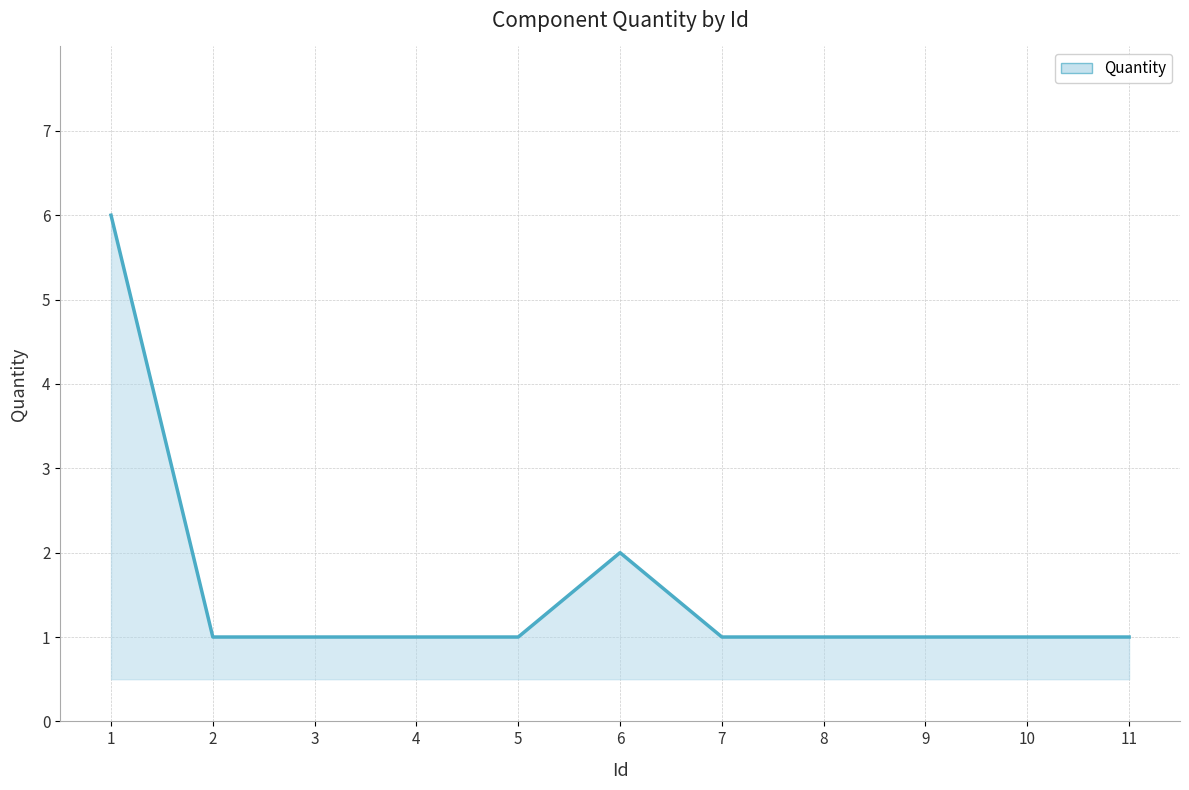

The value at 7 is 1. True or false?

True